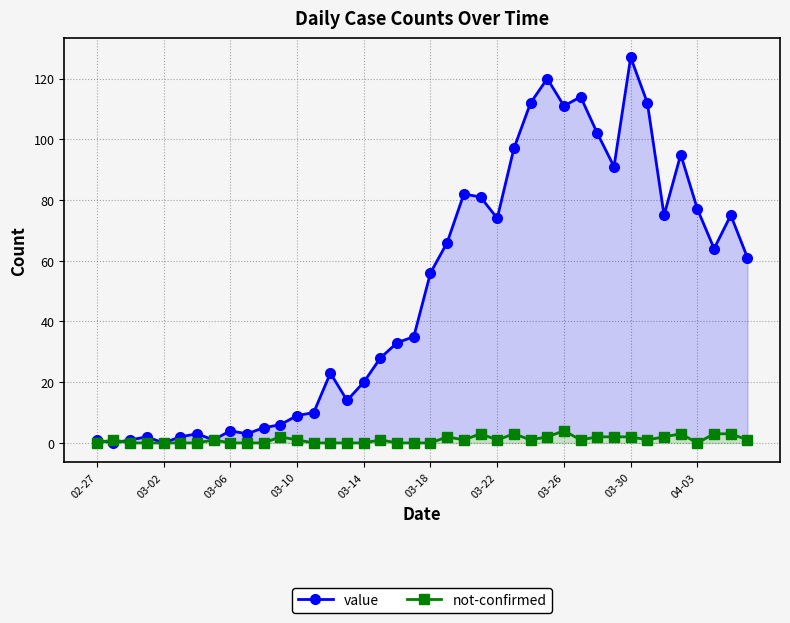

True or false: not-confirmed has more than 2 points higher than both neighbors.

True